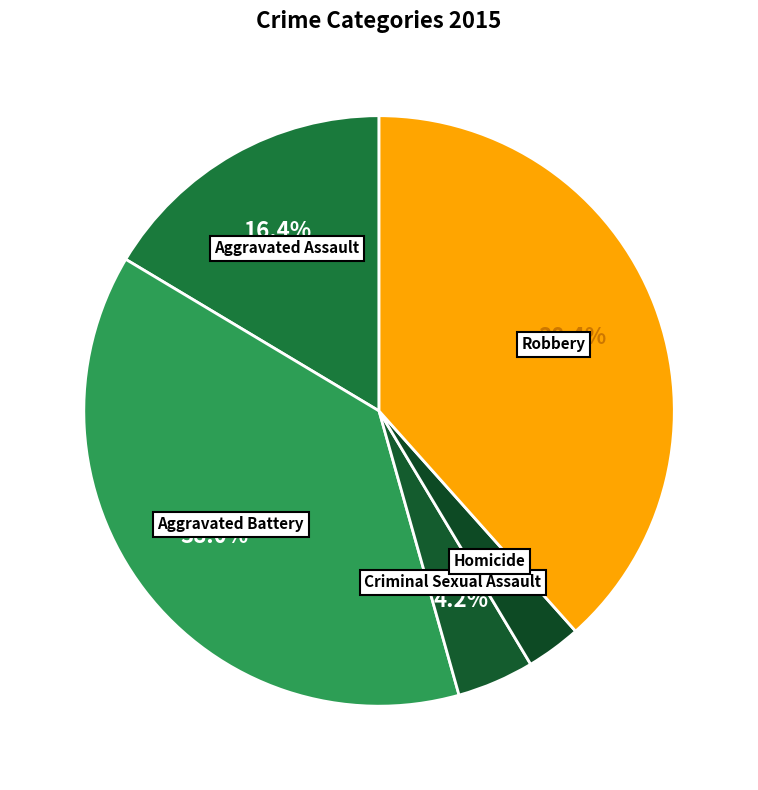

What is the smallest slice in the pie chart?

Homicide